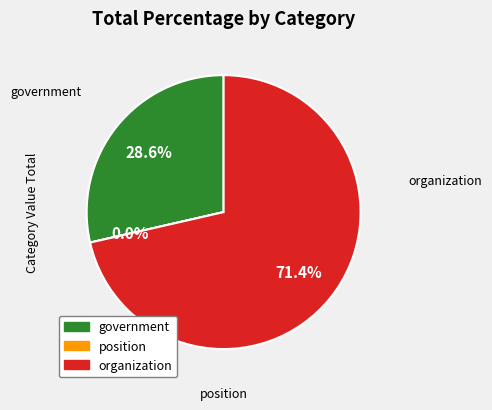

Which has a higher value, government or organization?

organization